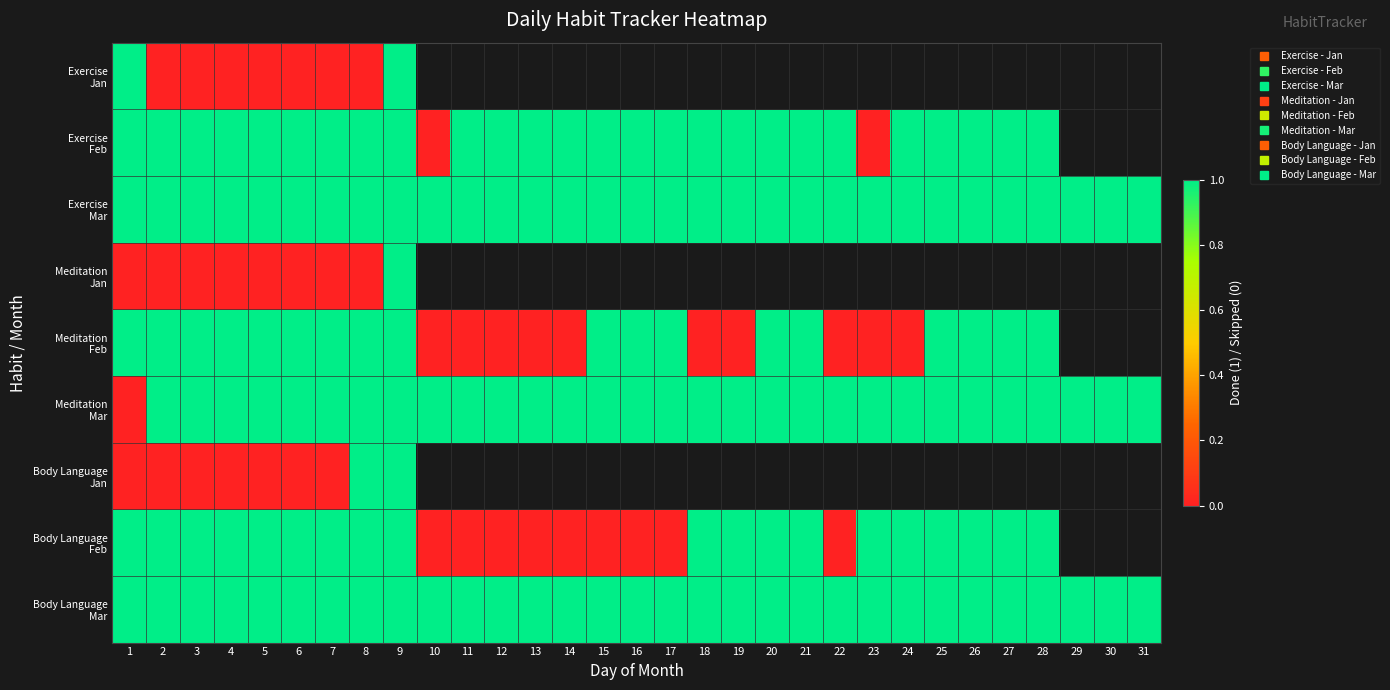

List the series in order of their peak value, lowest first.

Exercise Jan, Exercise Feb, Exercise Mar, Meditation Jan, Meditation Feb, Meditation Mar, Body Language Jan, Body Language Feb, Body Language Mar